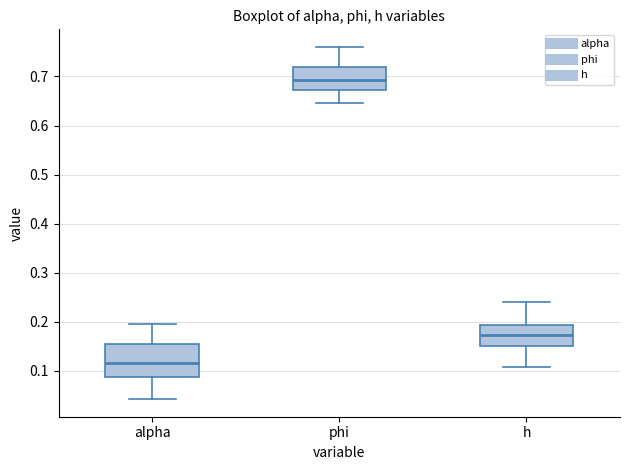

Where does the lower whisker of the box for alpha end on the y-axis? The values are not printed on the chart, so give them approximately, as read against the axis.

0.04